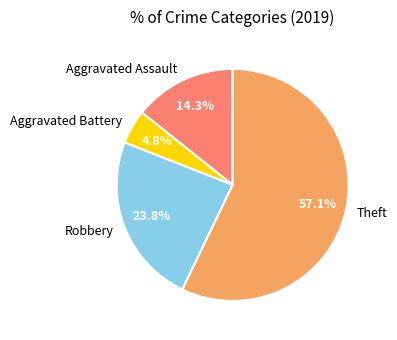

Between Theft and Robbery, which is larger?

Theft